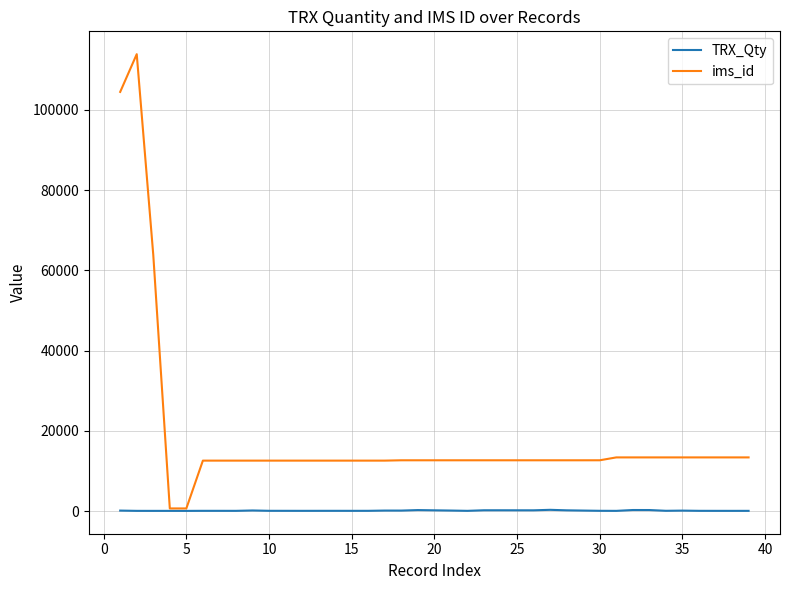

Which series has the largest range (max minus min)?

ims_id